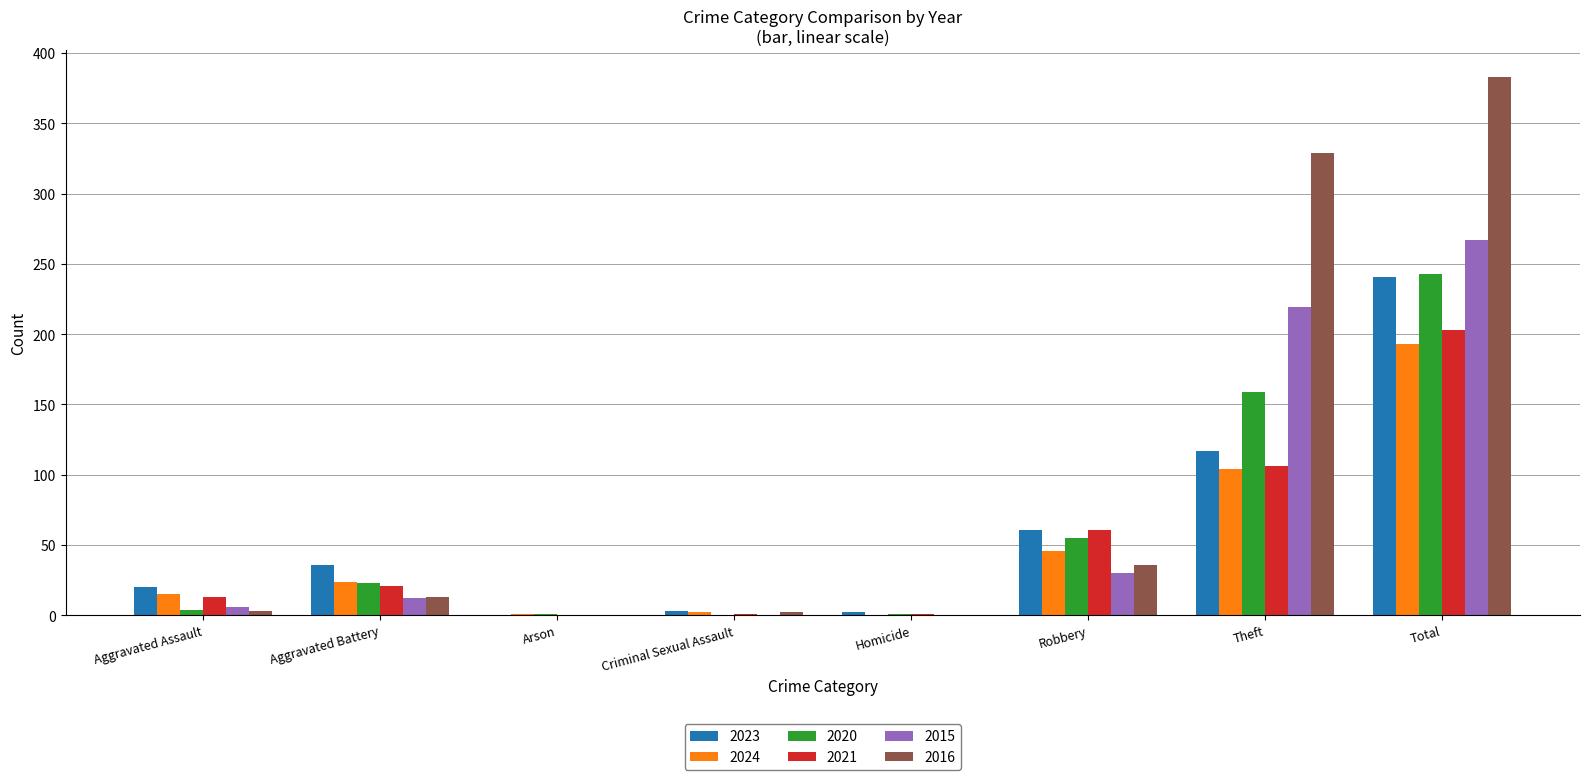

Where is 2024 nearest to the value 96?

Theft